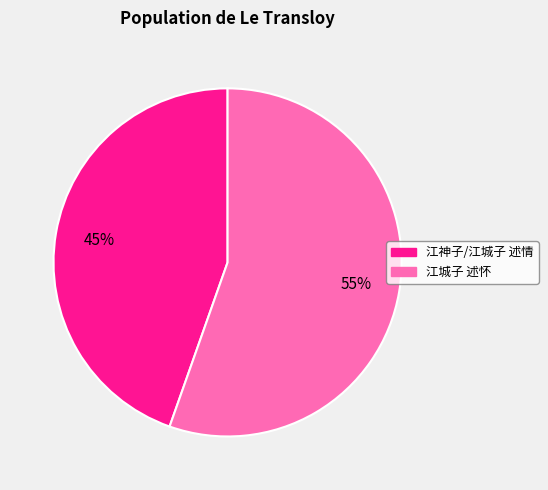

Is 江神子/江城子 述情 the majority of the pie?

No